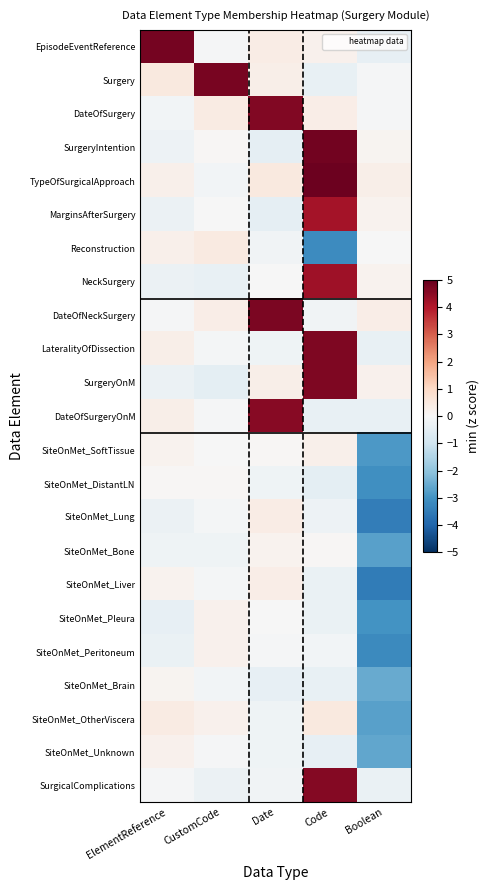

What is the minimum value shown in the chart?

-3.5